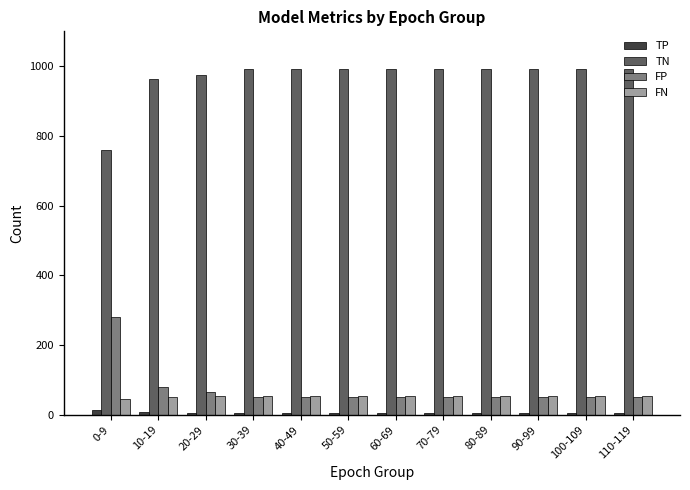

What is the difference between the second highest and minimum values in the TN series?

230